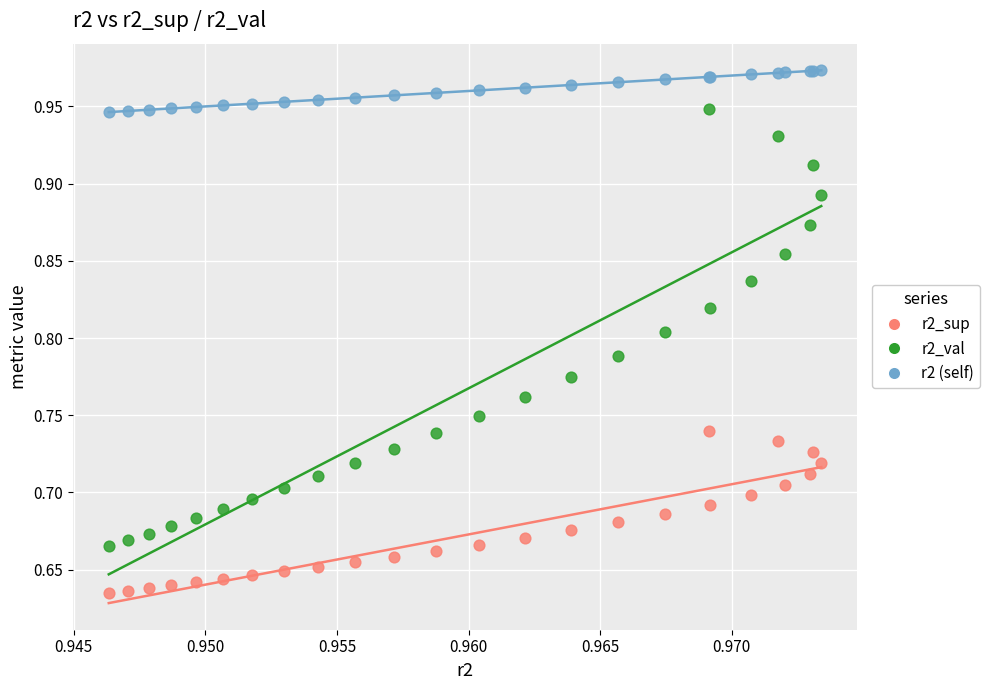

Which series contains the highest Y value?

r2 (self)